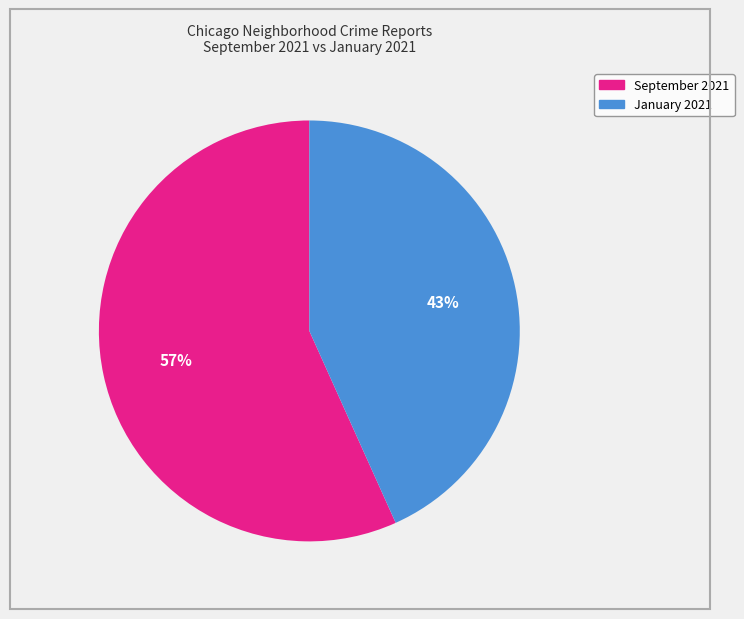

How many segments does this pie chart have?

2